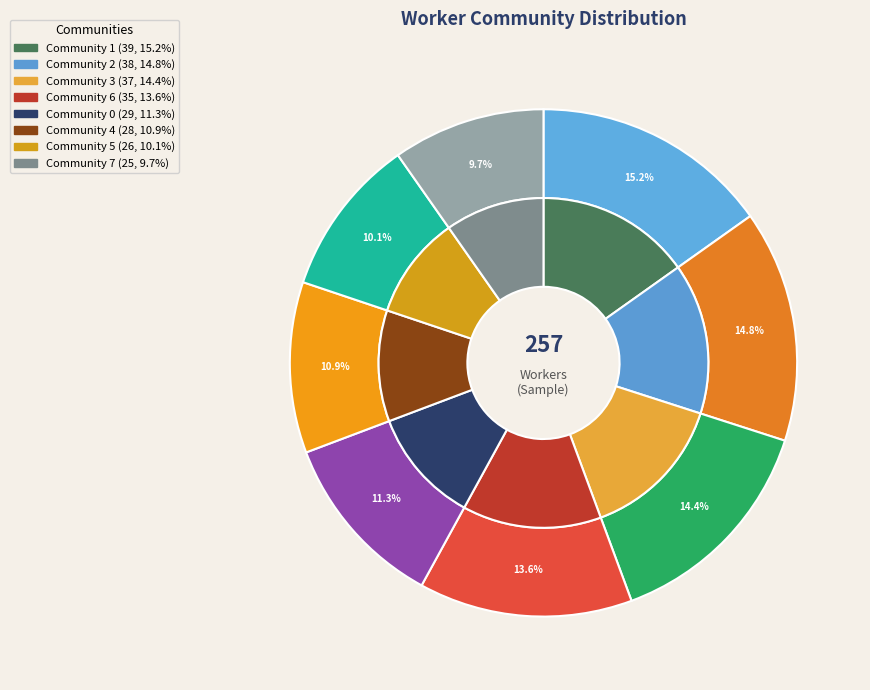

Combined, do Community 3 and Community 2 account for over 50%?

No